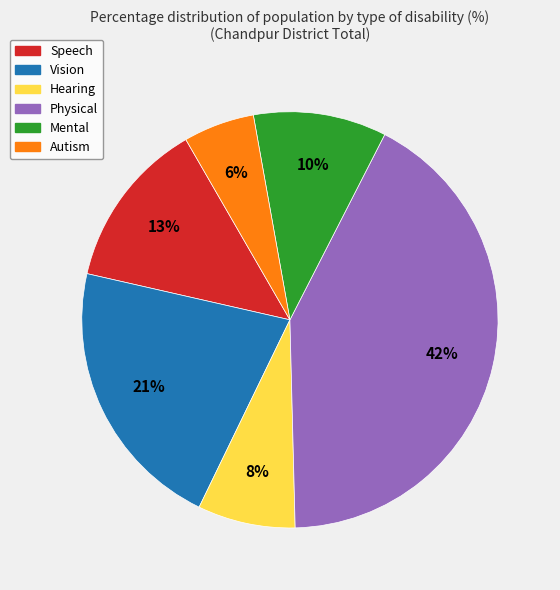

To the nearest percent, what percentage of the pie is Speech?

13%